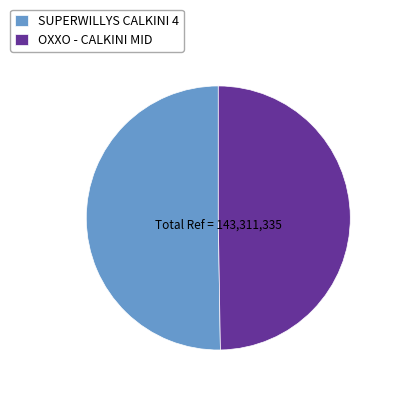

Which slice is the largest?

SUPERWILLYS CALKINI 4